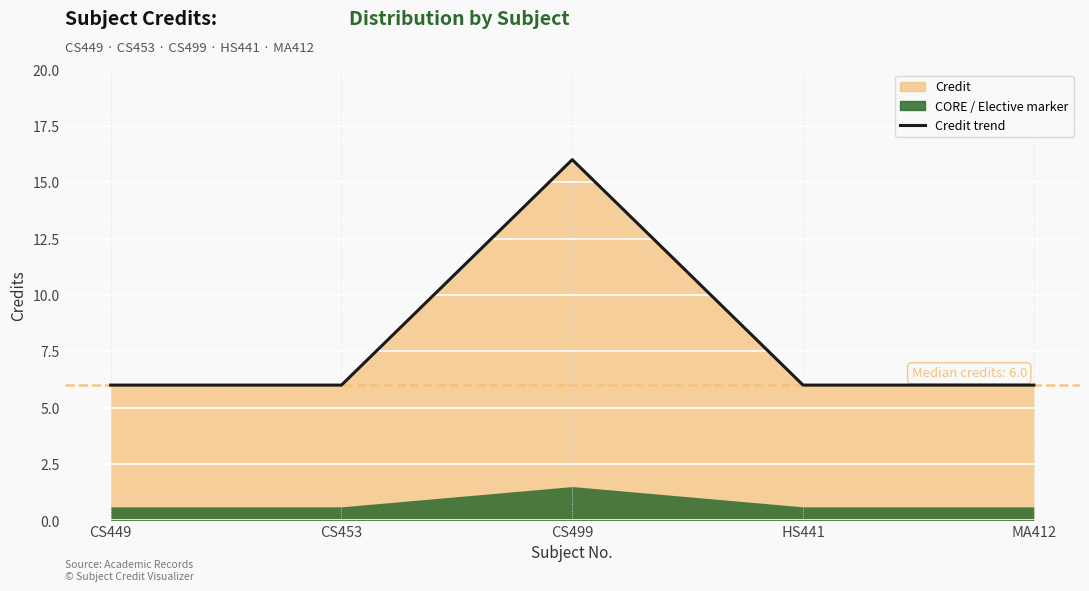

Which label corresponds to the largest value in the chart?

CS499